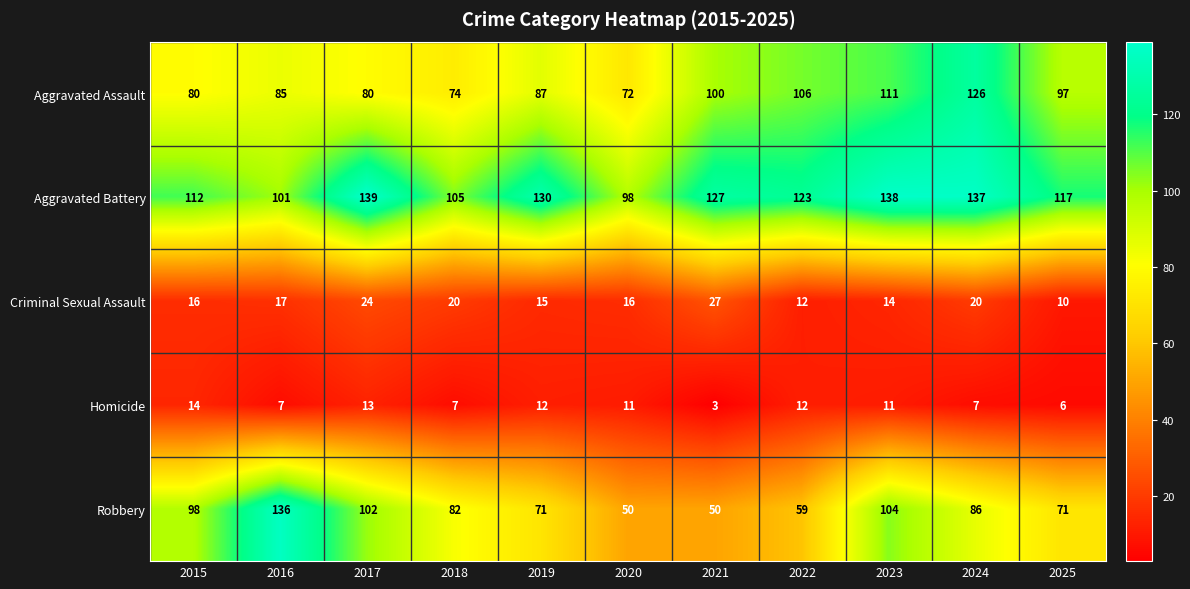

What is the sum of the Homicide values at 2022 and 2016?

19